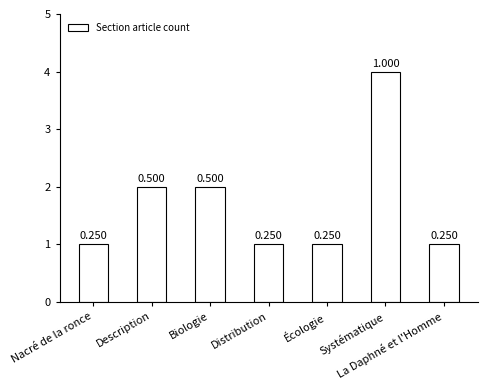

Approximately how many times larger is the value at Distribution compared to La Daphné et l'Homme?

1.0